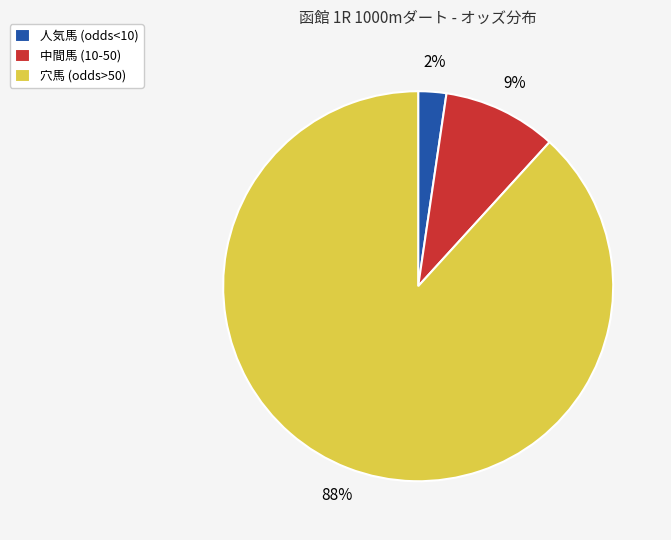

Which slice is the largest?

穴馬 (odds>50)